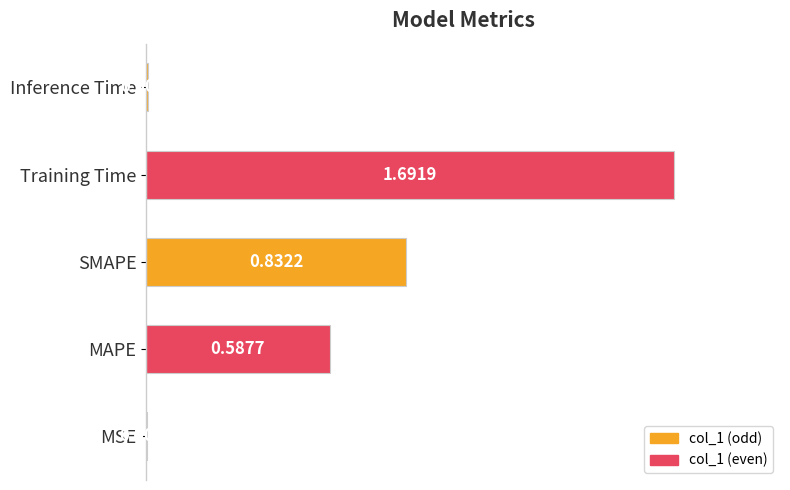

What is the sum of the values at MAPE and Training Time?

2.3